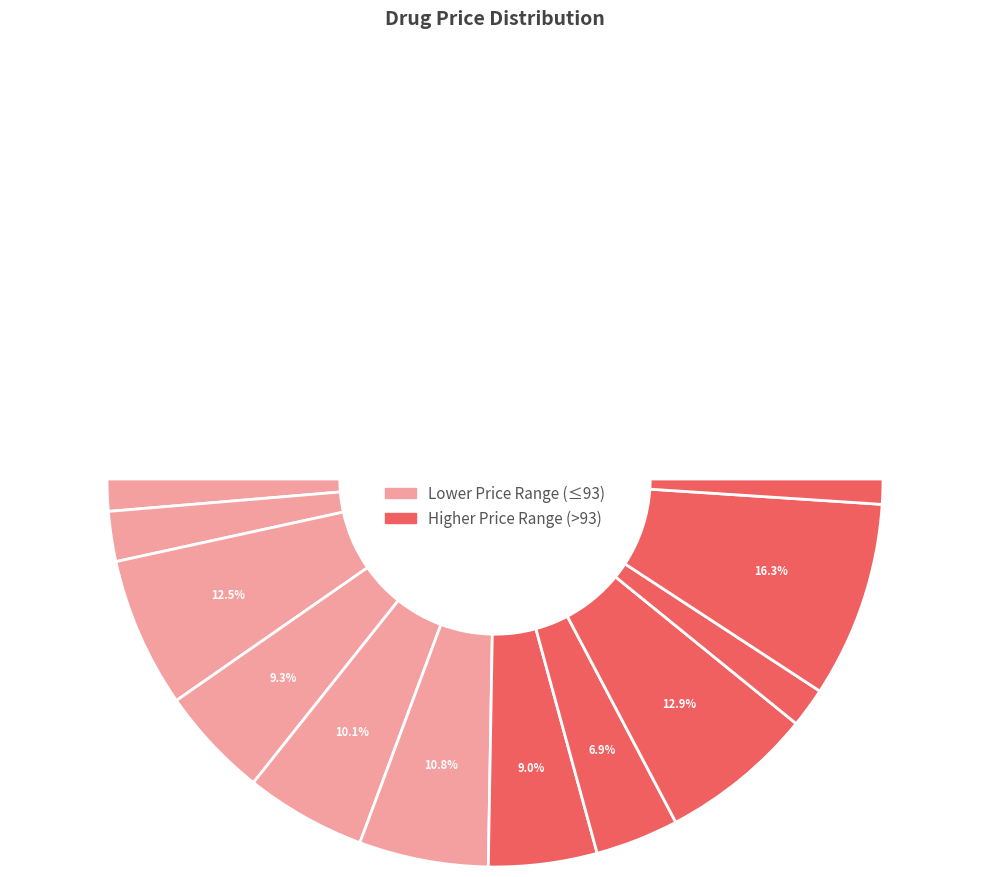

True or false: ALKAPRESS PLUS 5/160MG accounts for 9% of the total.

True